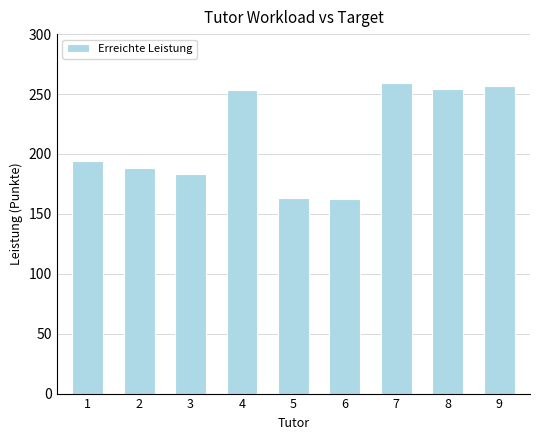

Is it true that the value at 7 is 259?

True